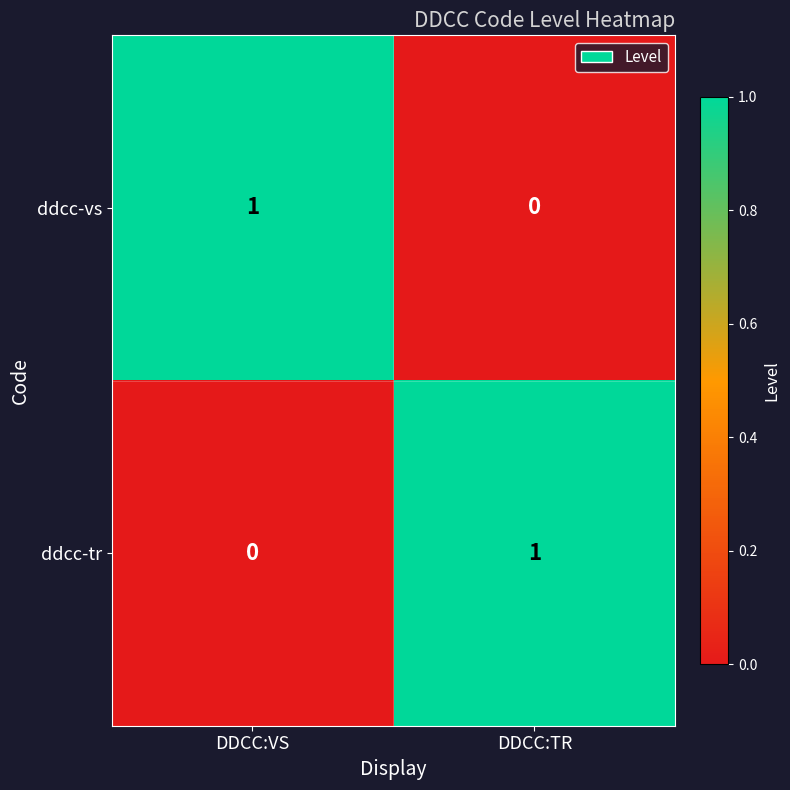

What is the greatest value displayed?

1